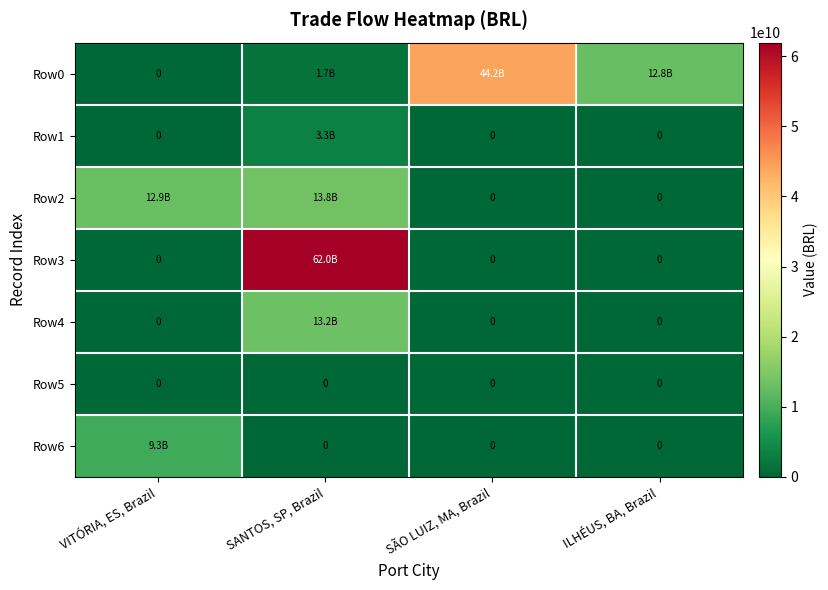

How many positive values does the Row4 series have?

1